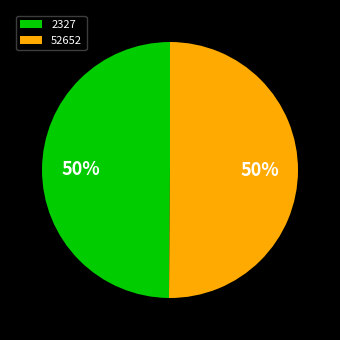

Do 2327 and 52652 together represent more than half of the pie?

Yes